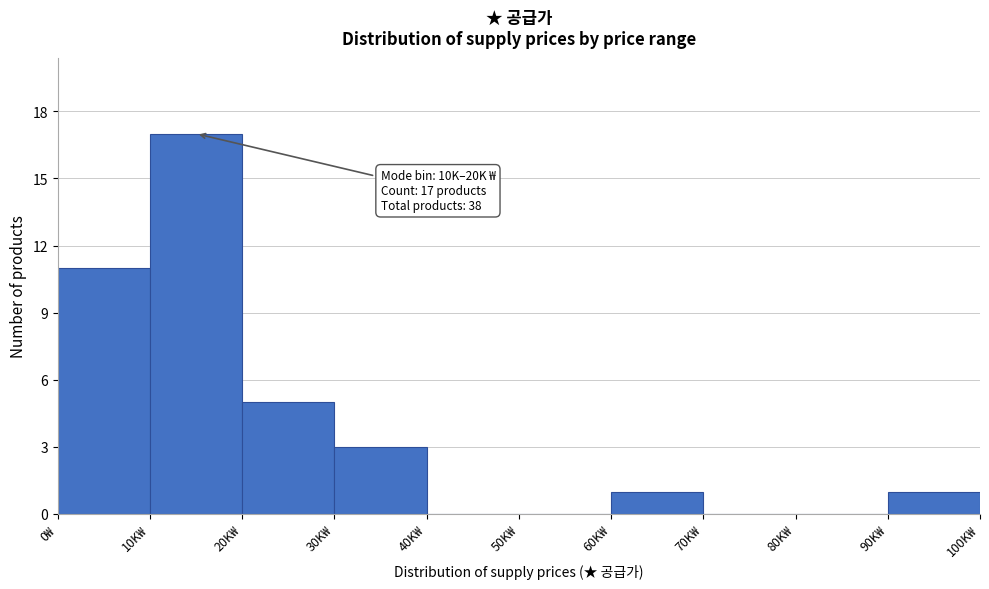

Reading left to right, list all the values displayed in this chart.

0₩=11	10K₩=17	20K₩=5	30K₩=3	40K₩=0	50K₩=0	60K₩=1	70K₩=0	80K₩=0	90K₩=1